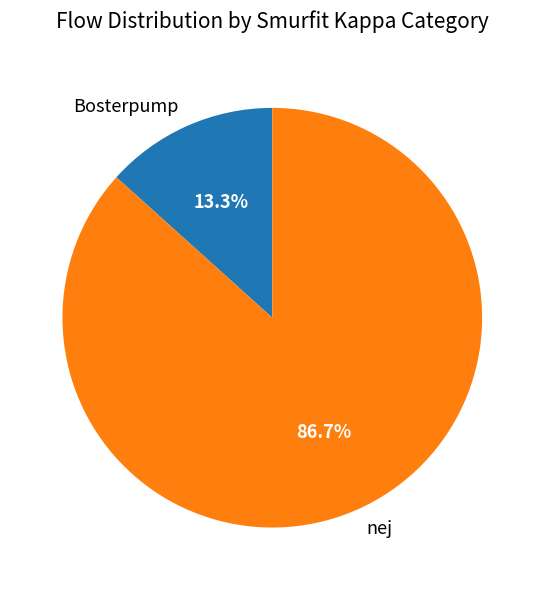

Which category has the biggest portion of the pie?

nej